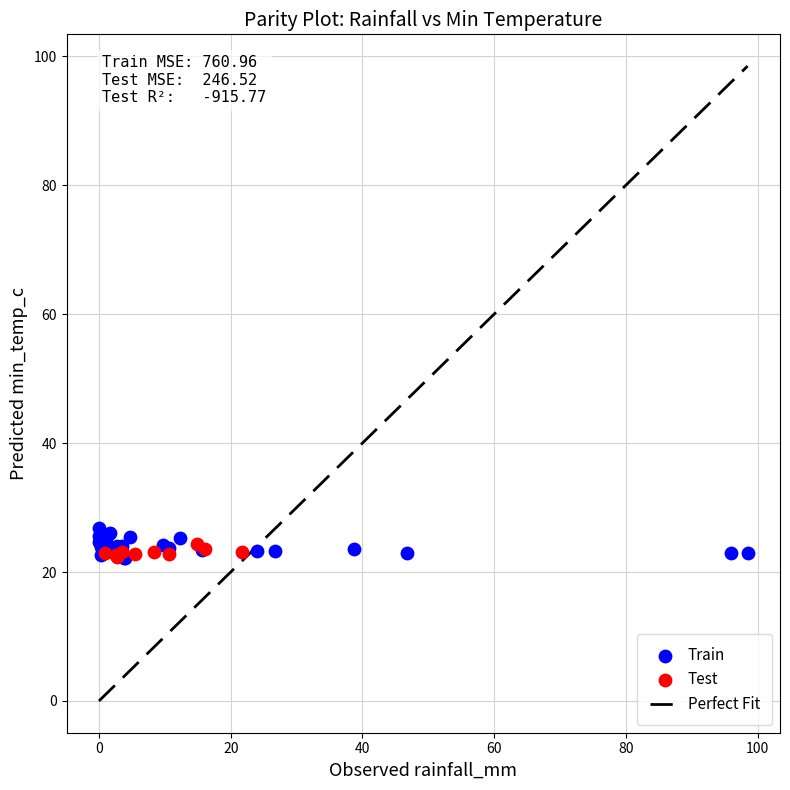

Which series has the widest spread of Y values?

Train